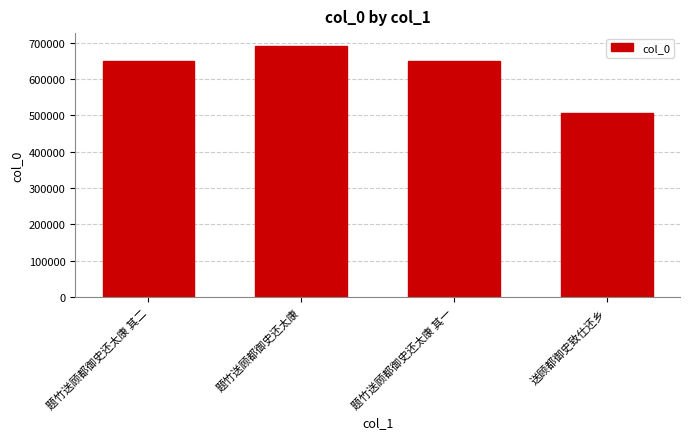

Does the chart contain any negative values?

No